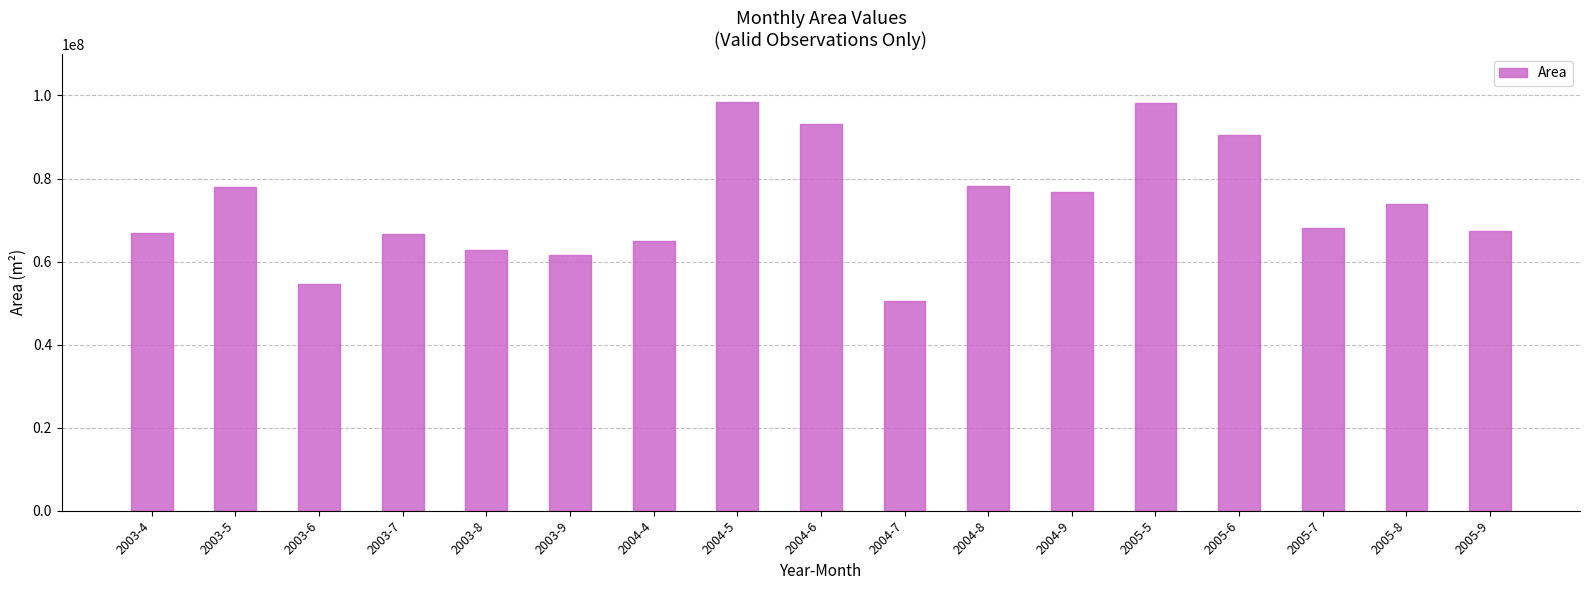

Is it true that the value at 2004-7 is 50600700?

True